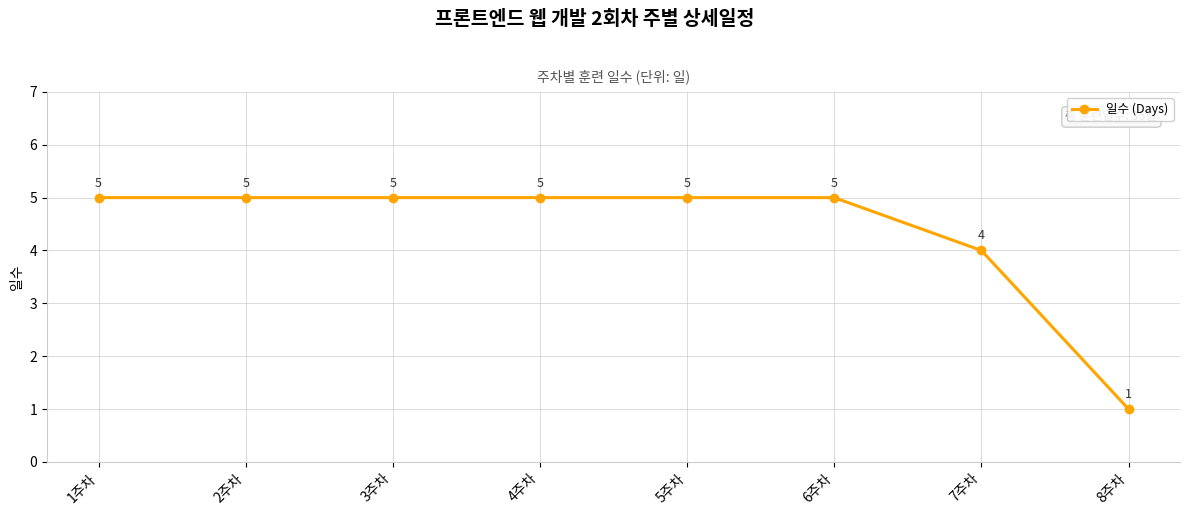

What is the value of the 8th point from the left?

1